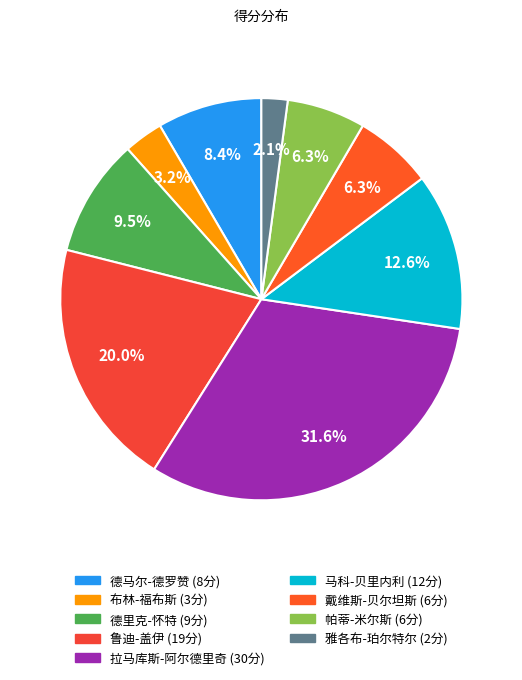

Count the number of slices in the pie.

9